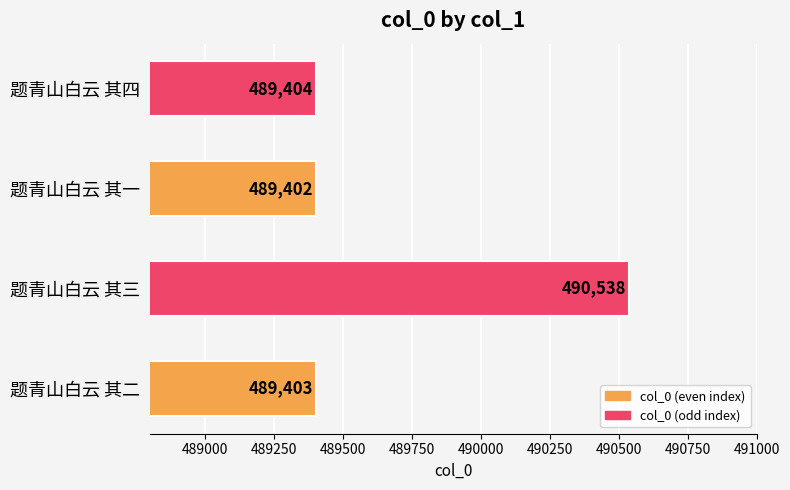

True or false: the data shows 238141 at 题青山白云 其一.

False